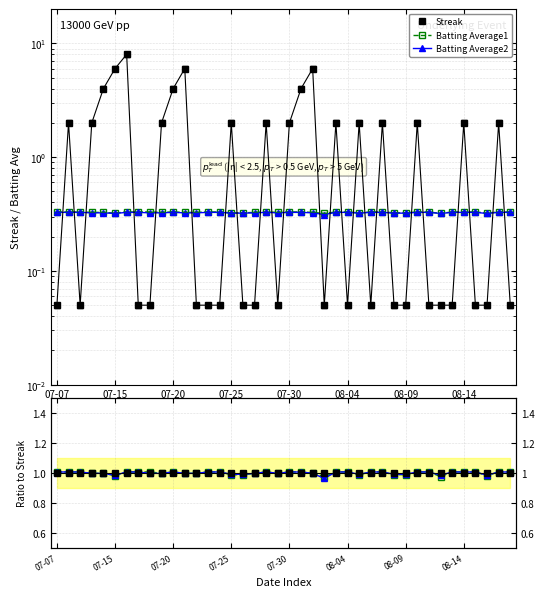

Which category has the highest value in the BA2 ratio series?

07-07